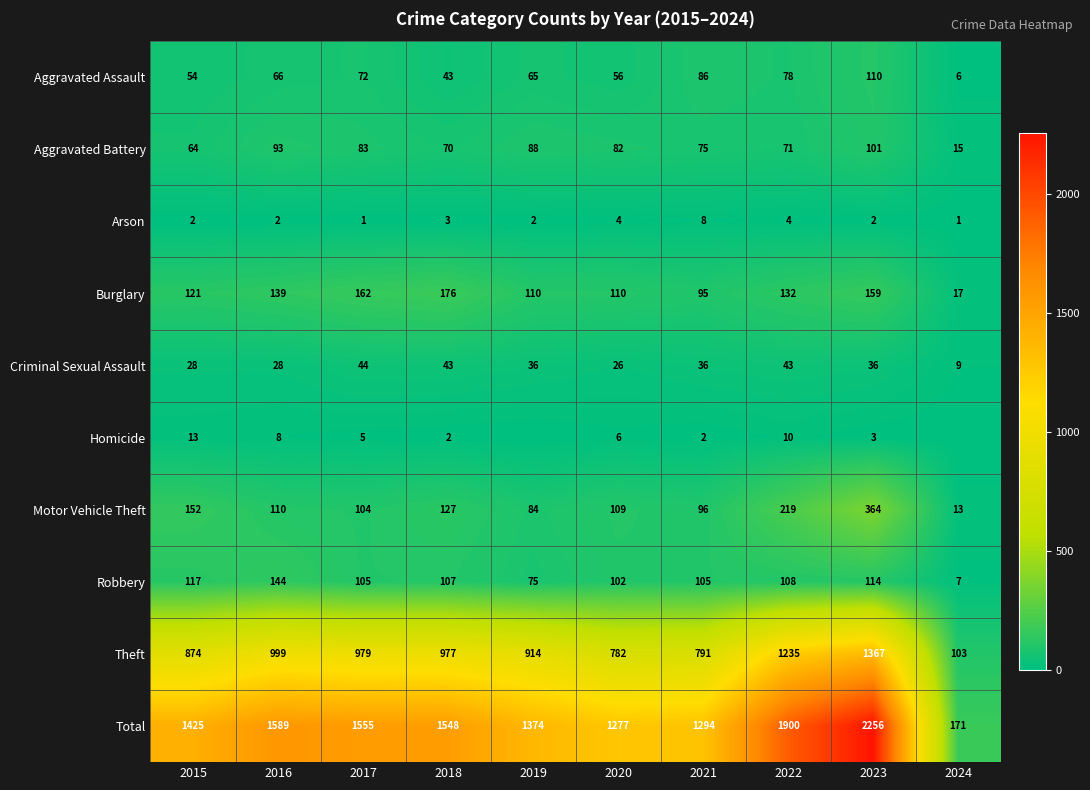

Is the value of Theft at 2021 greater than the value of Total at 2023?

No